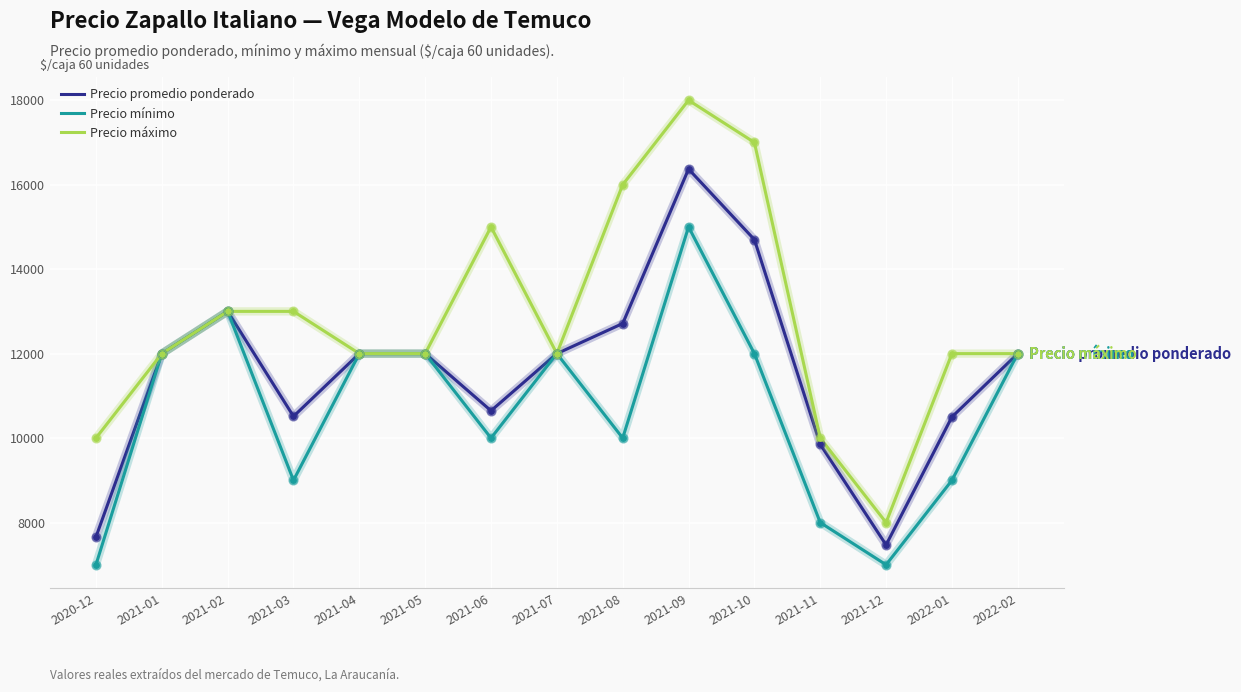

At which category is the sum across all series the highest?

2021-09